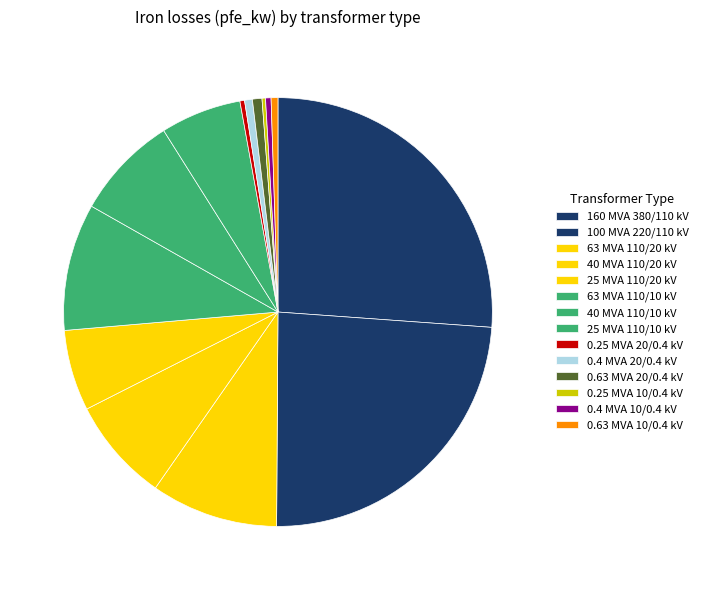

Is there any slice that represents more than half of the pie?

No